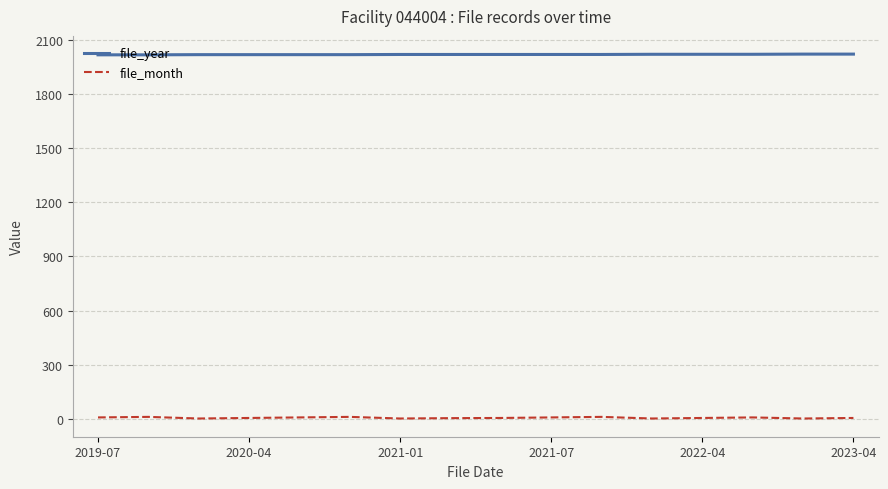

Count the number of categories in the chart.

16